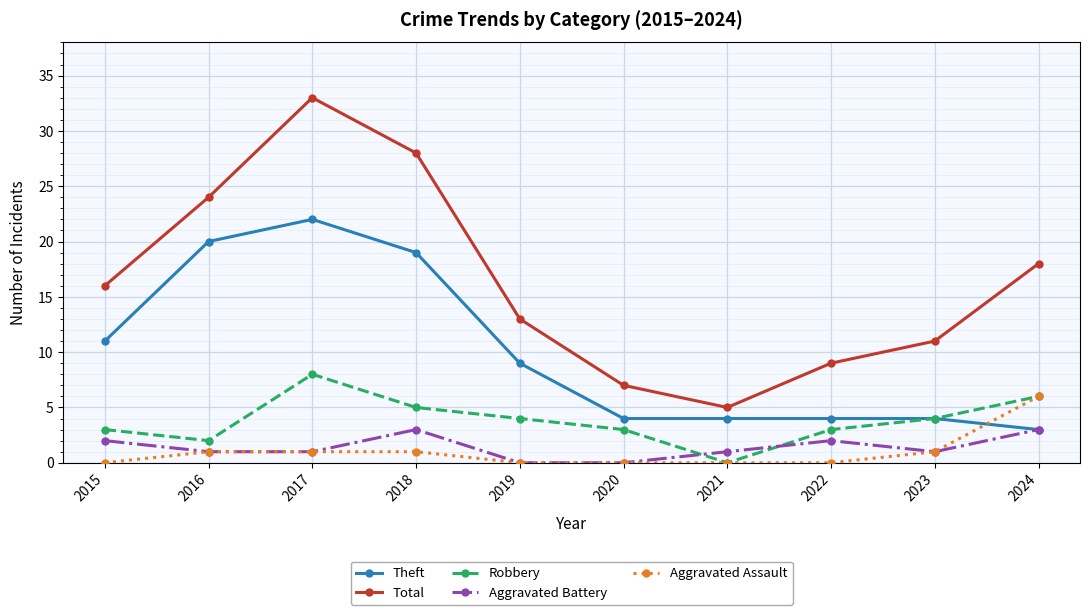

At which category is the sum across all series the highest?

2017